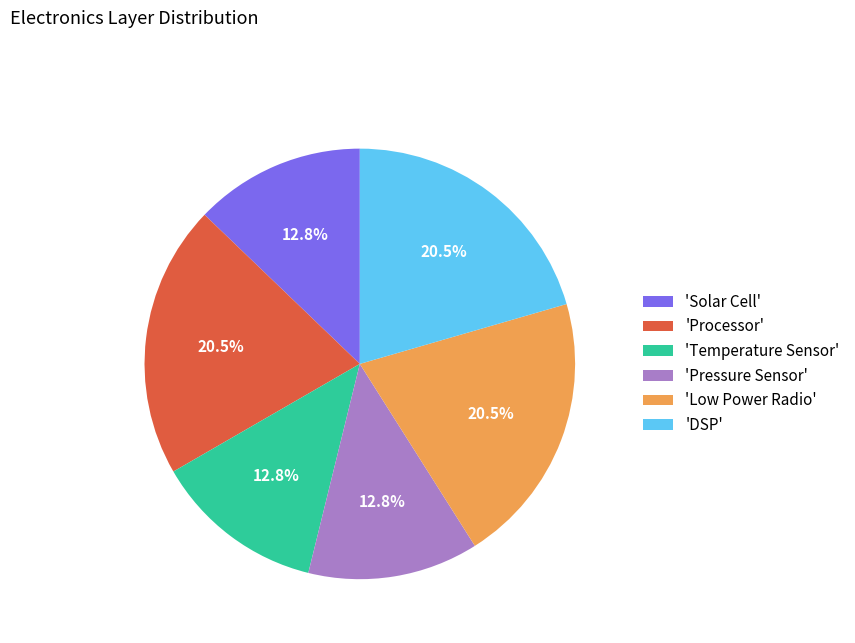

Combined, do 'Processor' and 'Solar Cell' account for over 50%?

No